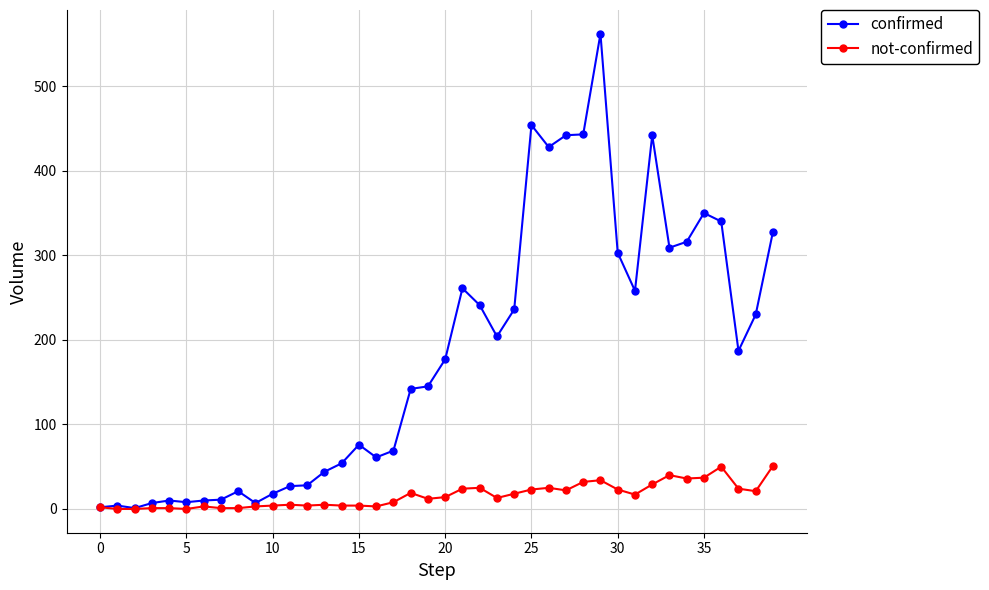

True or false: not-confirmed has more than 1 interior local peaks.

True